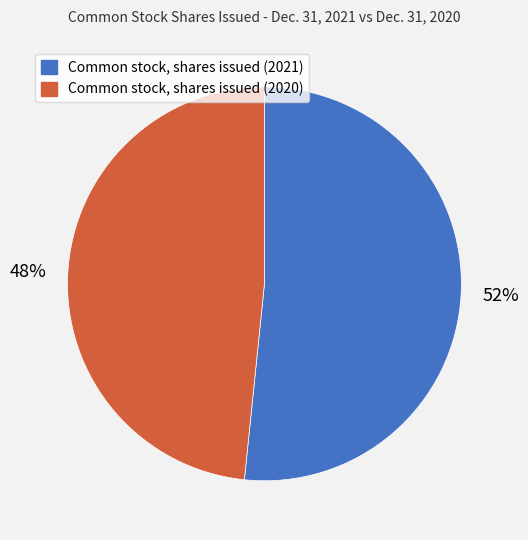

What is the majority slice?

Common stock, shares issued (2021)